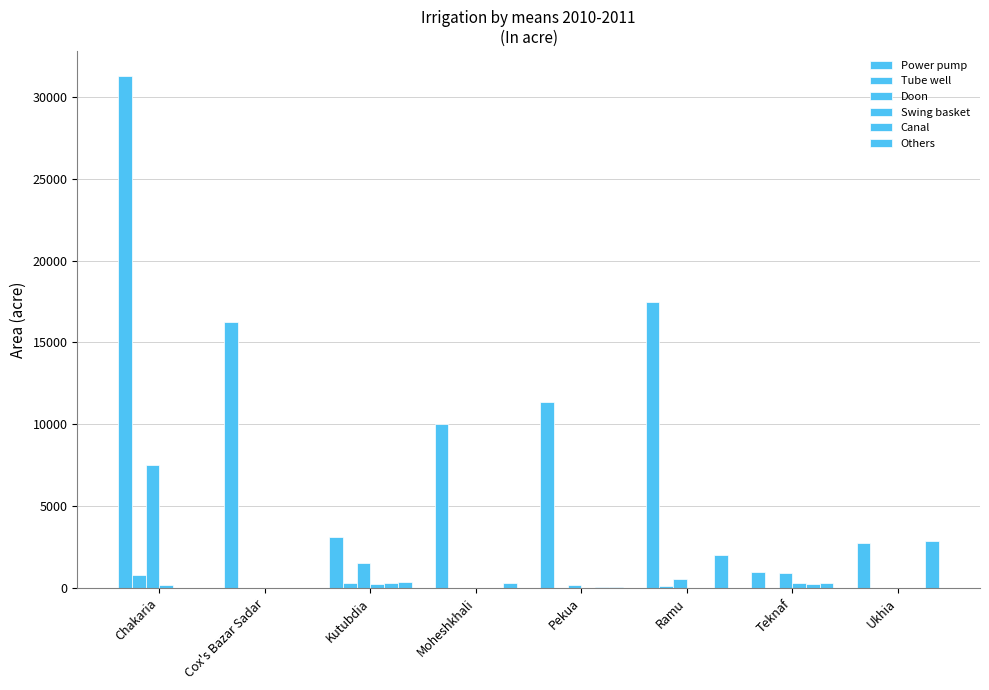

At how many categories does at least one series exceed 21481?

1